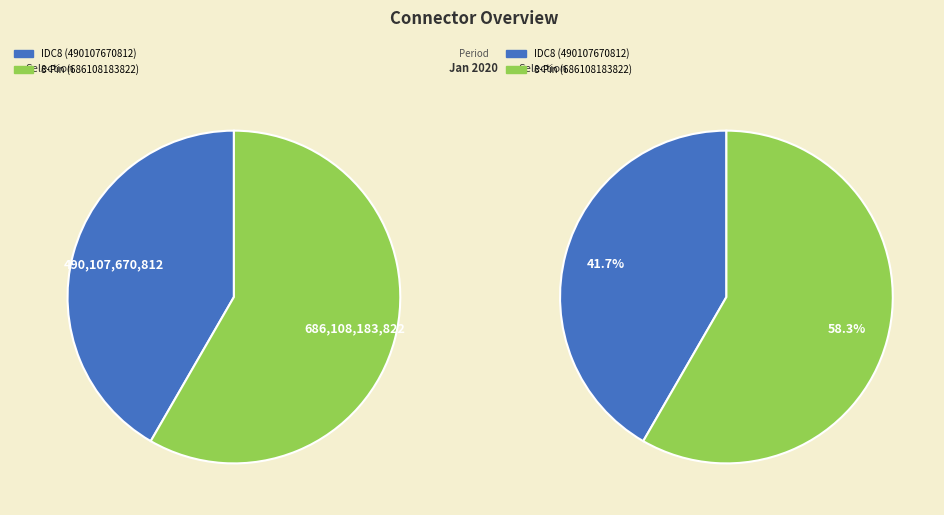

Which category has the smallest portion of the pie?

IDC8